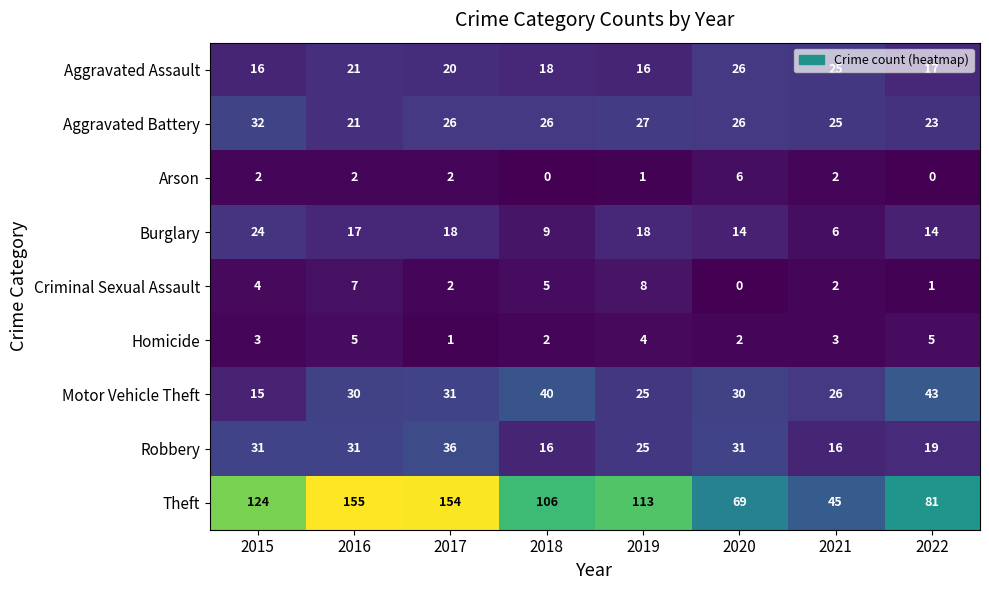

Rank the series by their maximum value, from lowest to highest.

Homicide, Arson, Criminal Sexual Assault, Burglary, Aggravated Assault, Aggravated Battery, Robbery, Motor Vehicle Theft, Theft